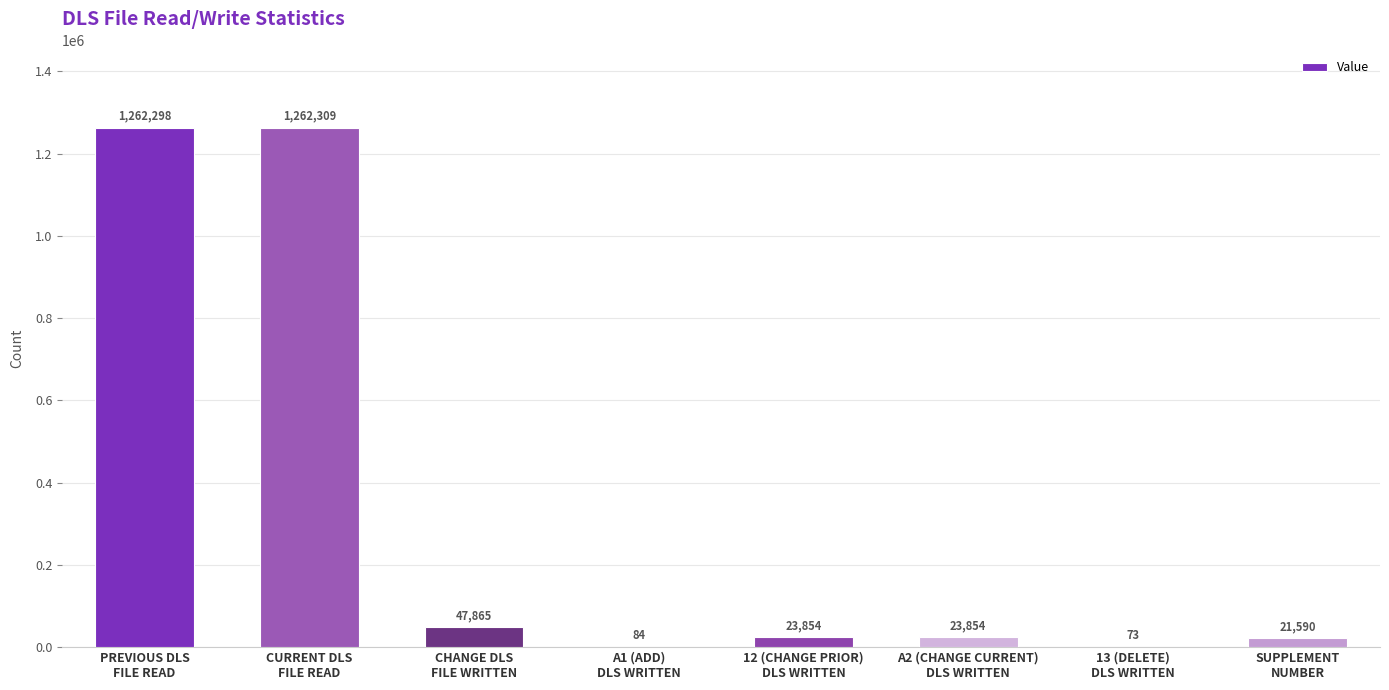

How many data points does each series have?

8